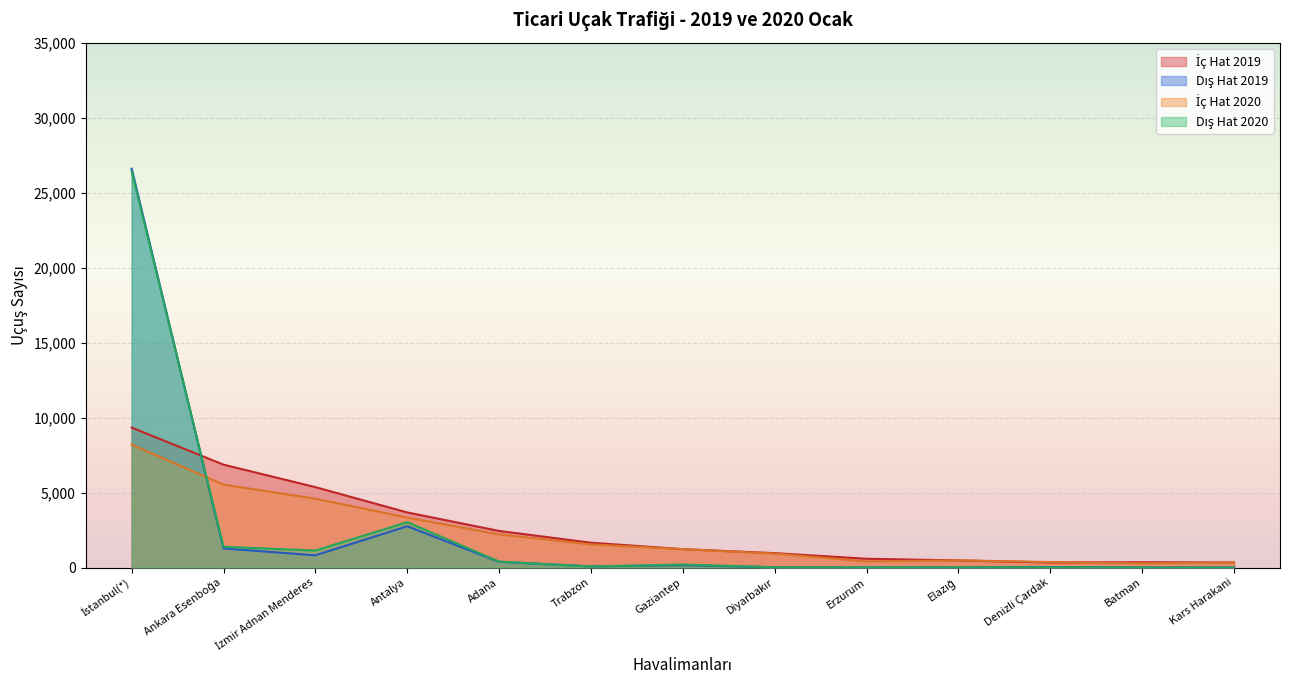

After their last crossing, which series has the higher values: İç Hat 2019 or Dış Hat 2020?

İç Hat 2019